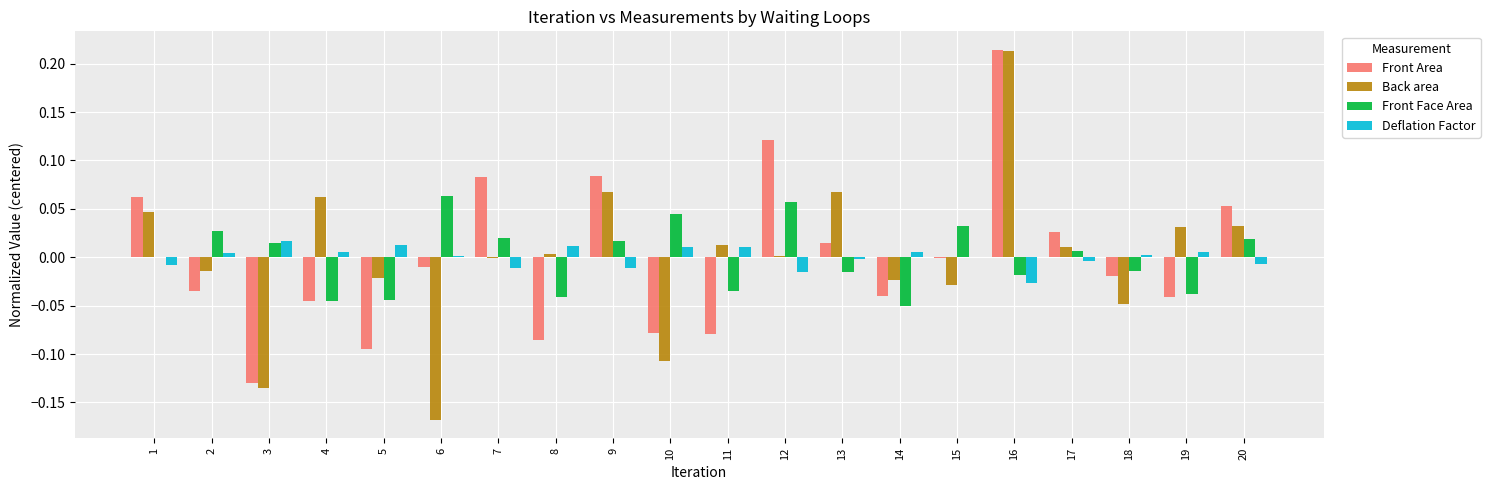

True or false: Front Face Area has a value of -0.0 at 11.

True